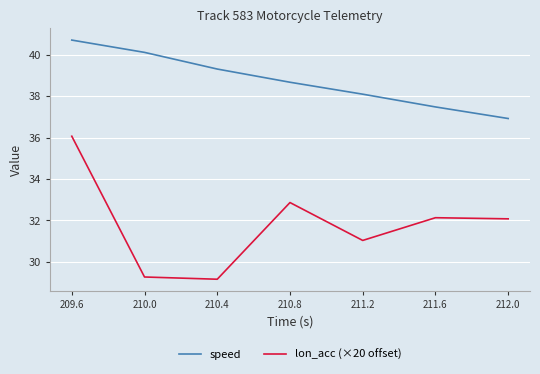

The value of lon_acc (×20 offset) at 211.6 is 32.1. True or false?

True